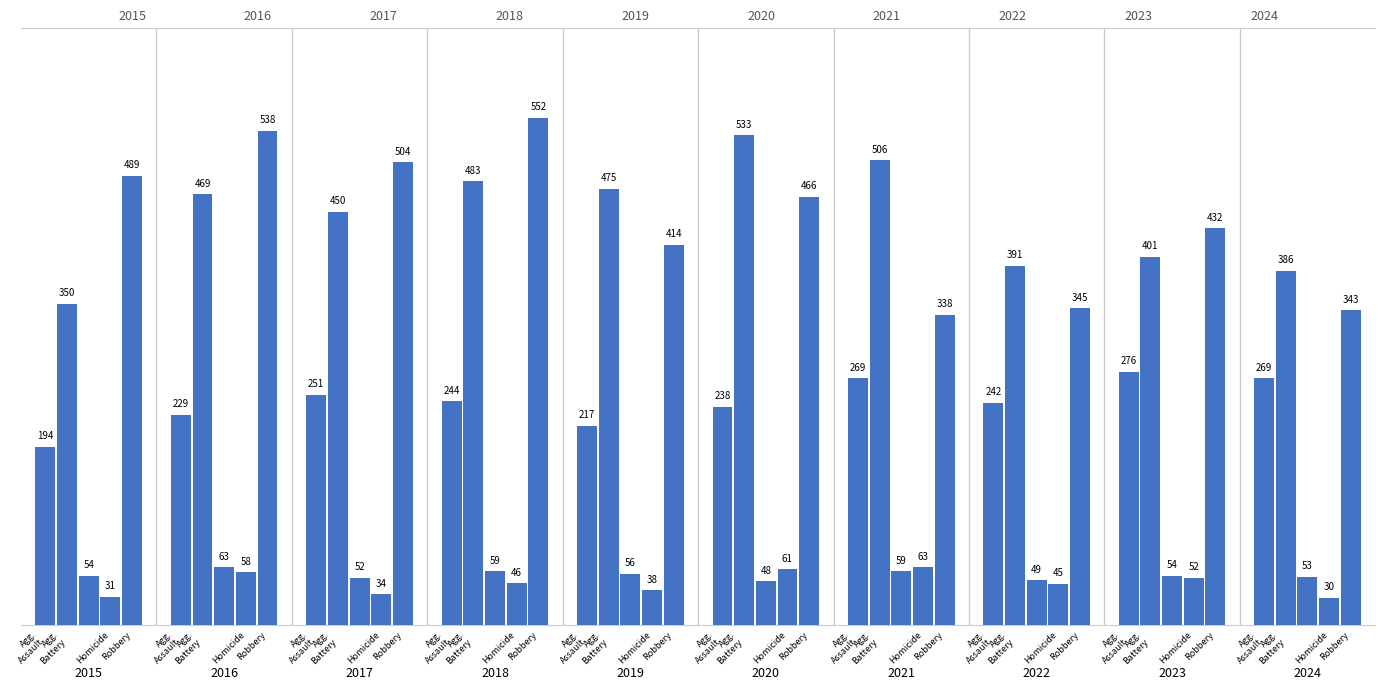

List the labels in order of Aggravated Battery value, smallest first.

2015, 2024, 2022, 2023, 2017, 2016, 2019, 2018, 2021, 2020